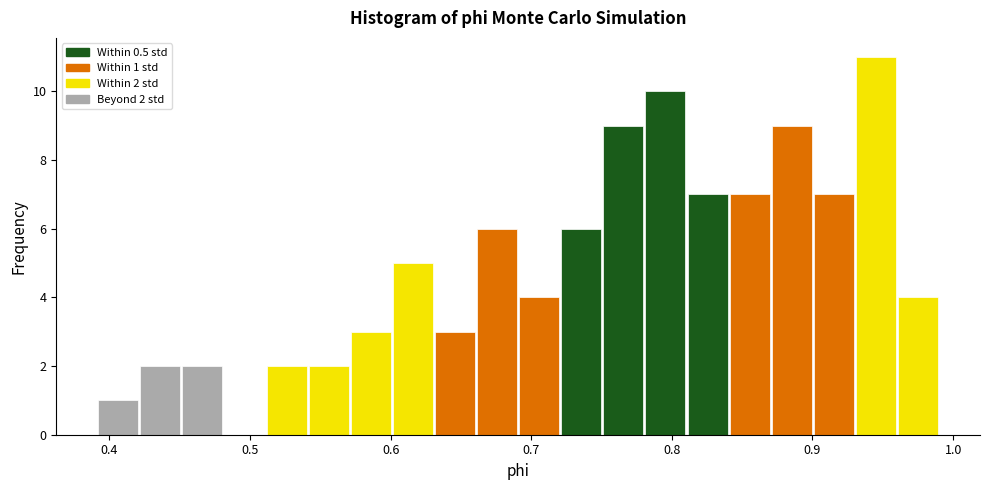

Around what value on the x-axis is the tallest bar? Give the approximate position of its centre, as read against the axis.

0.95